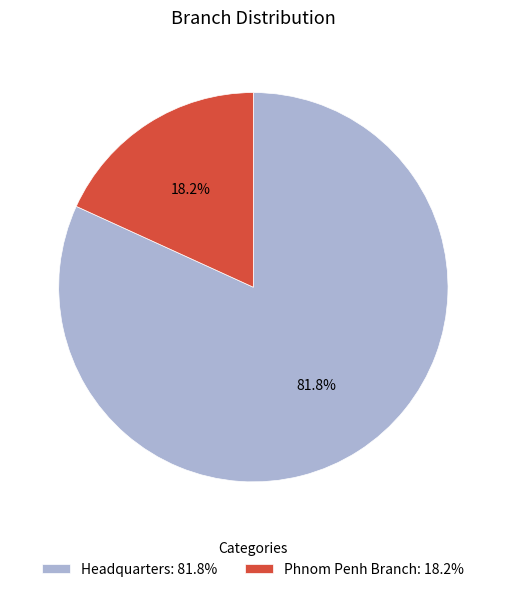

What percentage is the Phnom Penh Branch slice, to the nearest percent?

18%